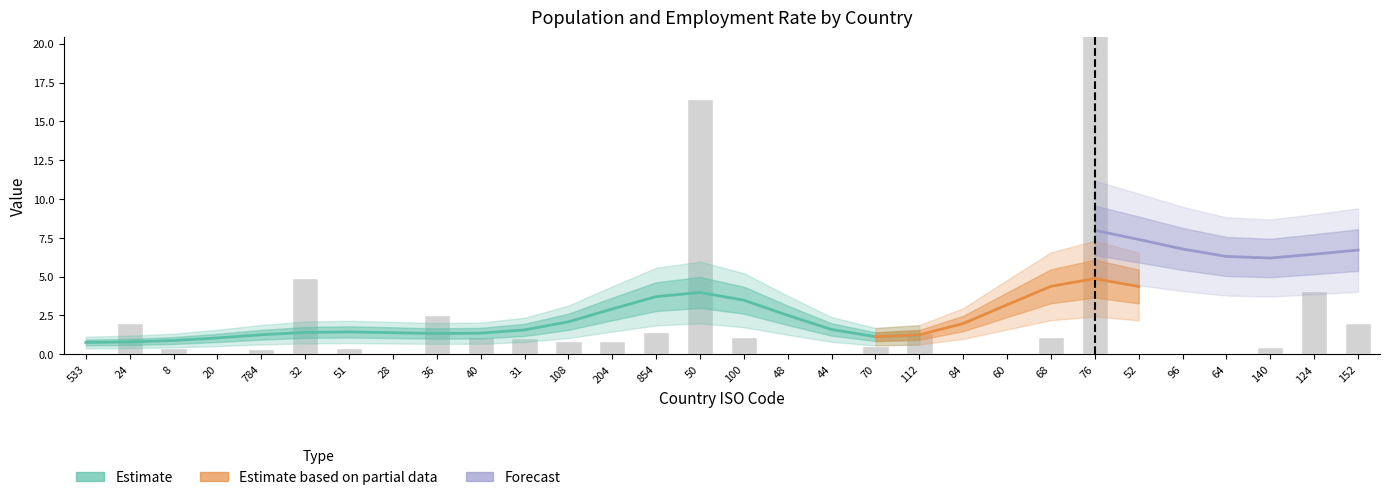

What is the ratio of the value at 24 to the value at 68?

1.9